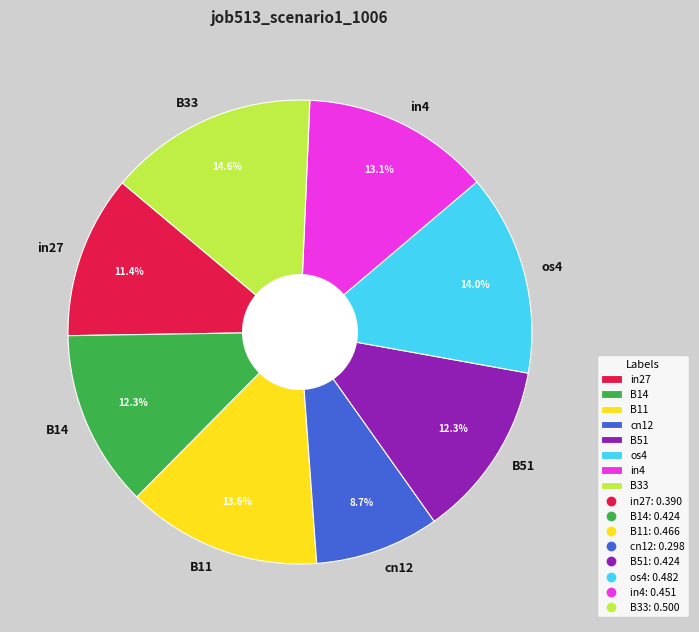

Does B14 account for over 50% of the chart?

No